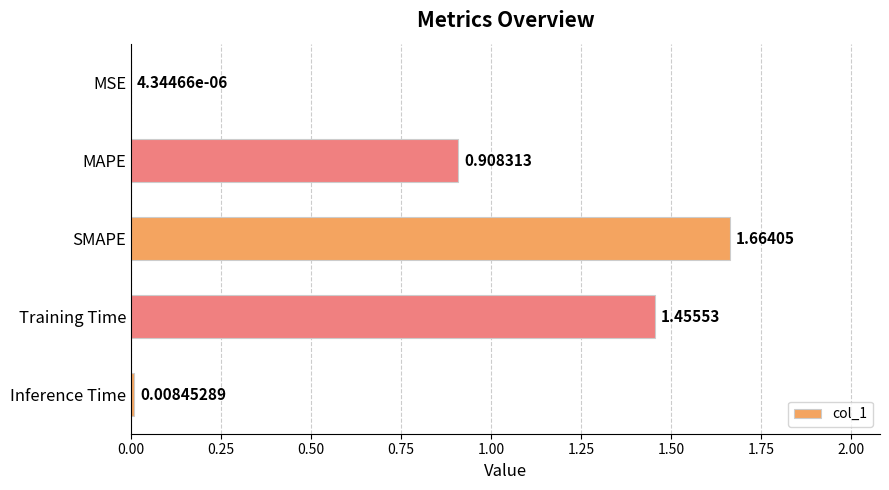

Which has a higher value, SMAPE or MSE?

SMAPE